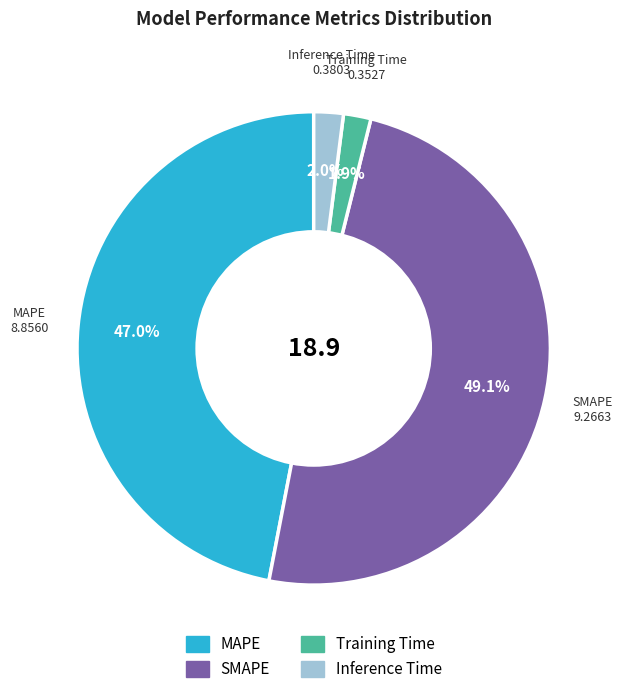

Is the sum of MAPE and Inference Time greater than half?

No